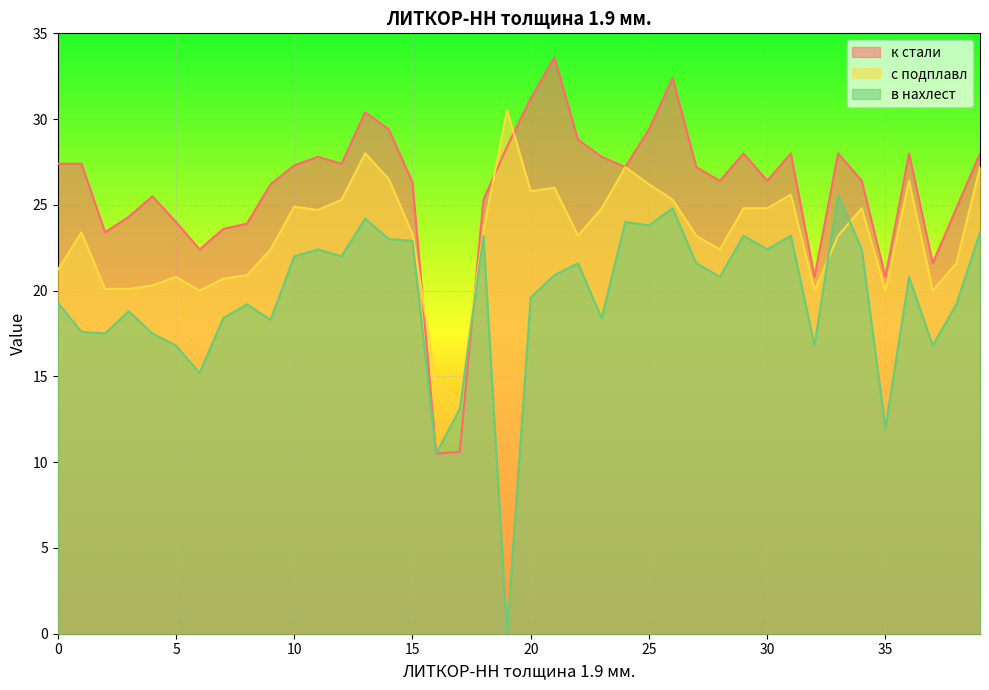

Which category has the highest value in the в нахлест series?

33